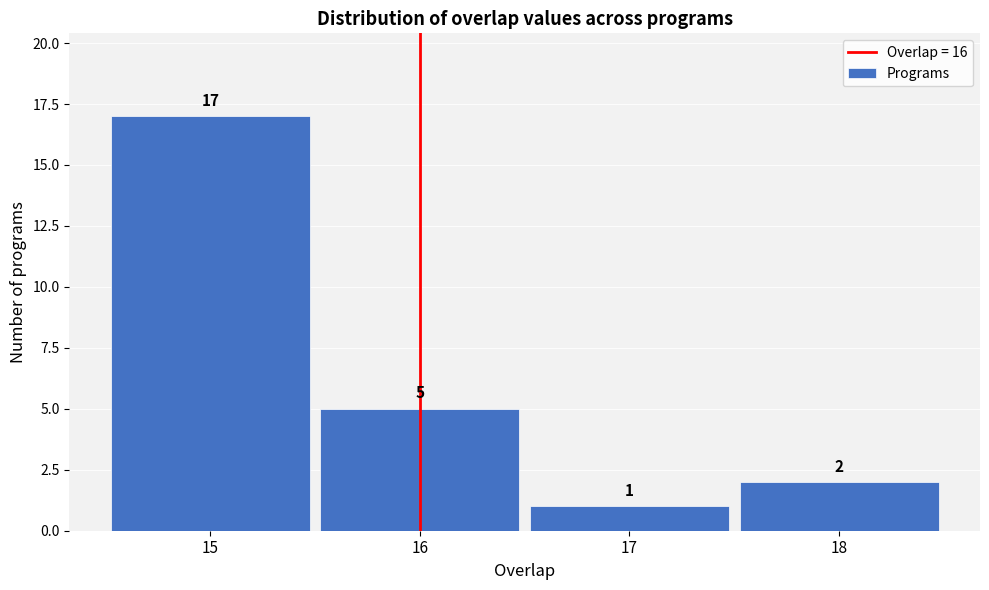

What is the height of the bar covering 14.5 to 15.5 on the x-axis?

17